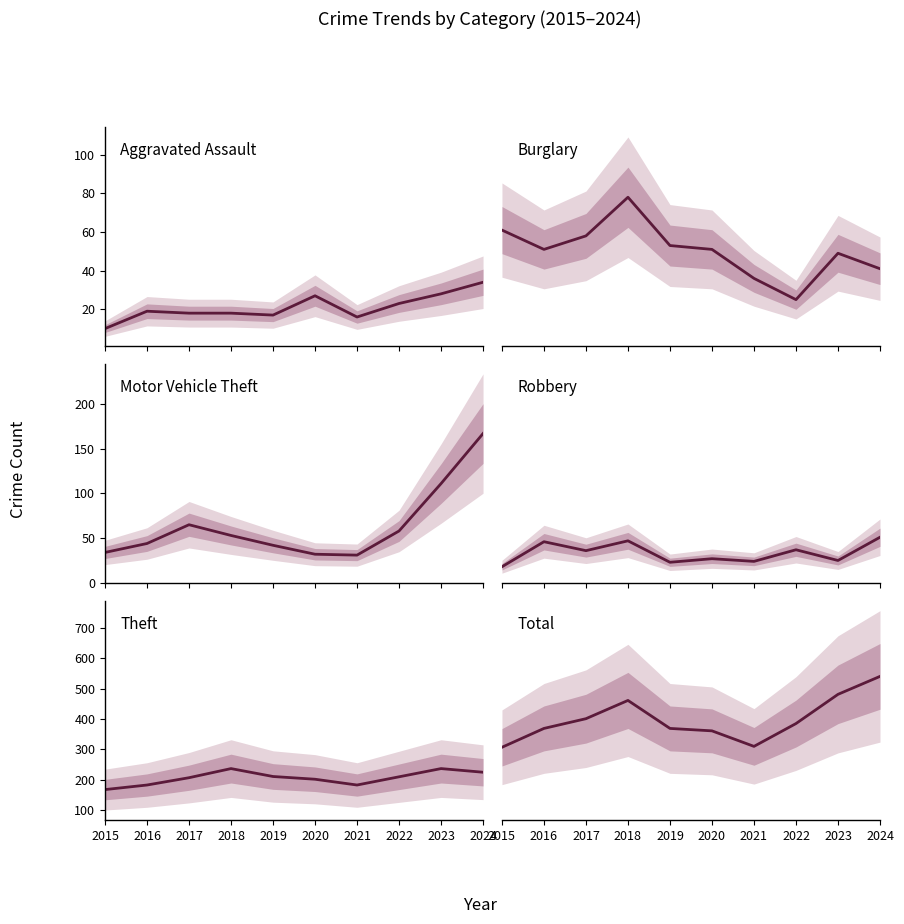

How many values in the Theft series exceed 210?

4